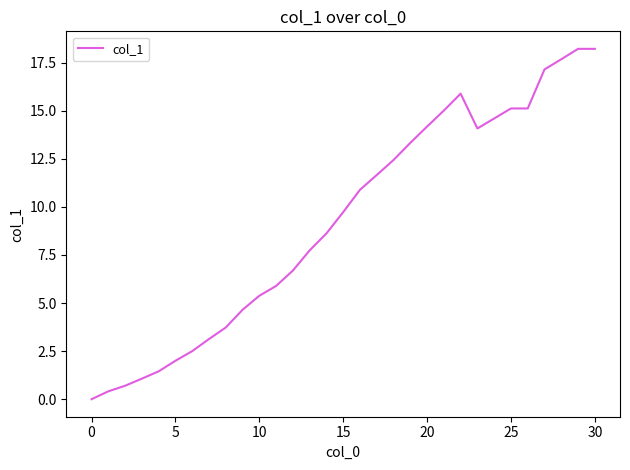

What is the difference between the second highest and second lowest values?

17.8